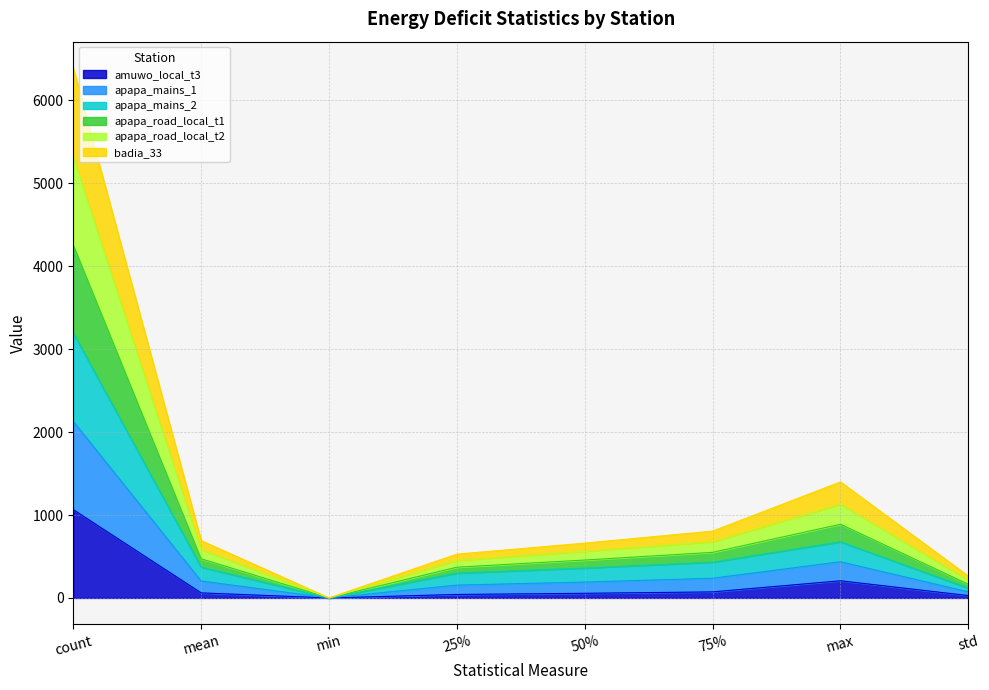

How many data points does each series have?

8